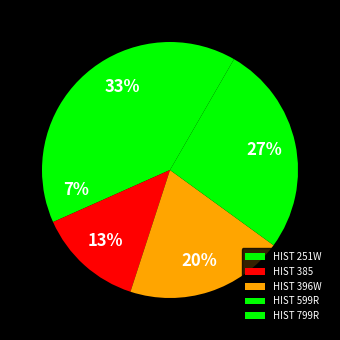

Which slice is the largest?

HIST 799R